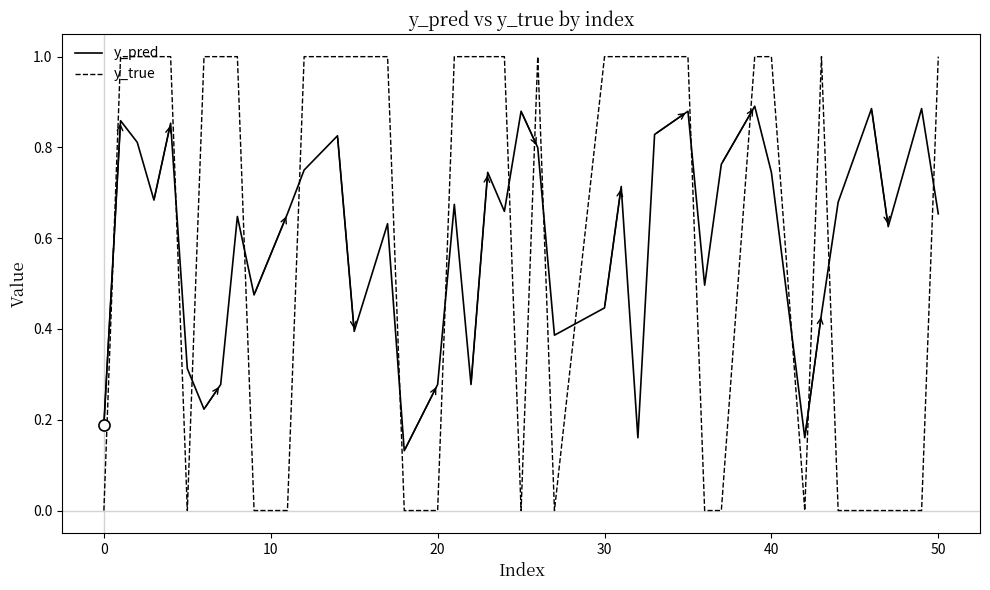

True or false: y_pred and y_true cross at least once.

True